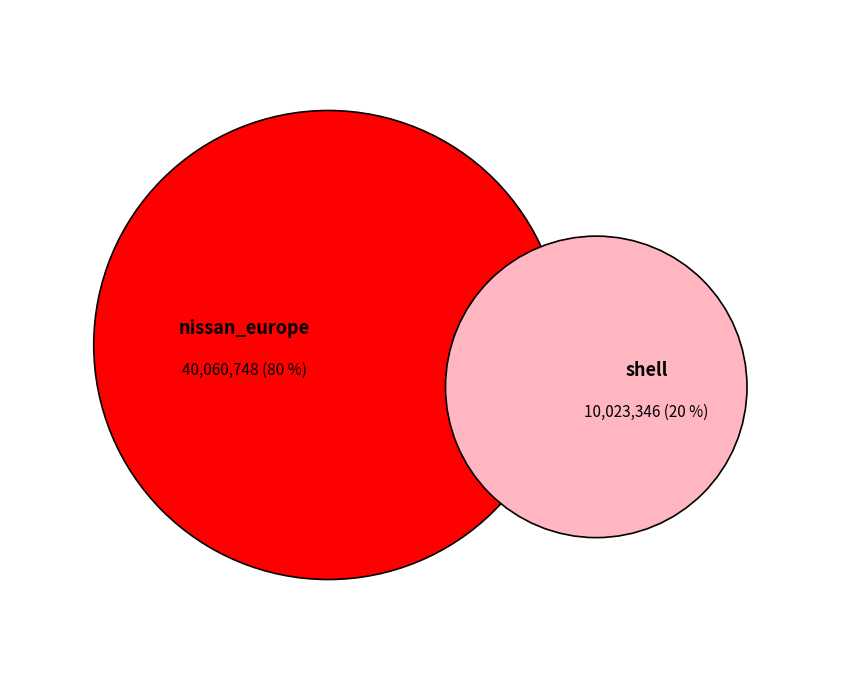

True or false: shell accounts for 13% of the total.

False